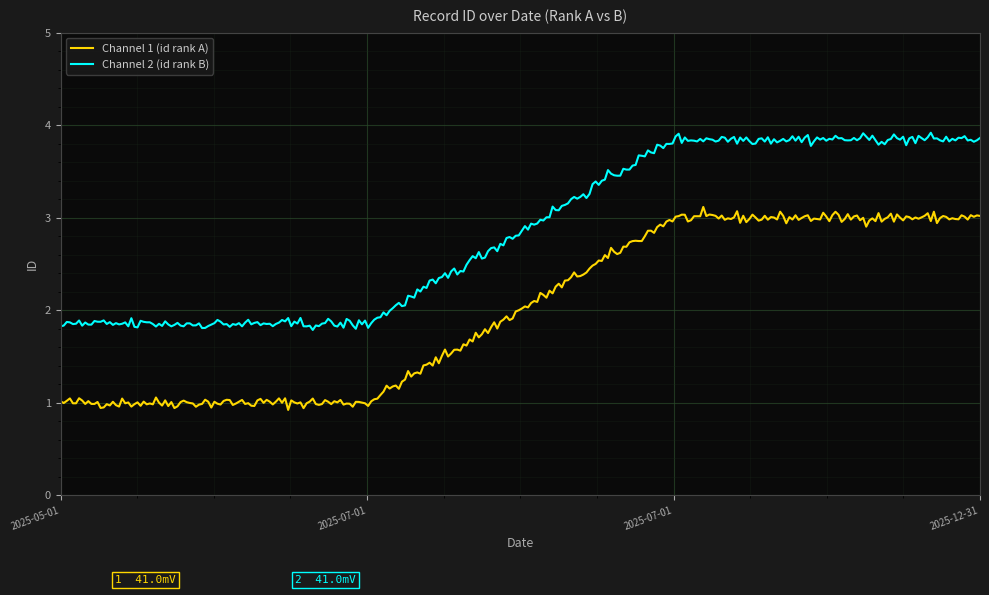

What are all the series names shown in the legend?

Channel 1 (id rank A), Channel 2 (id rank B)